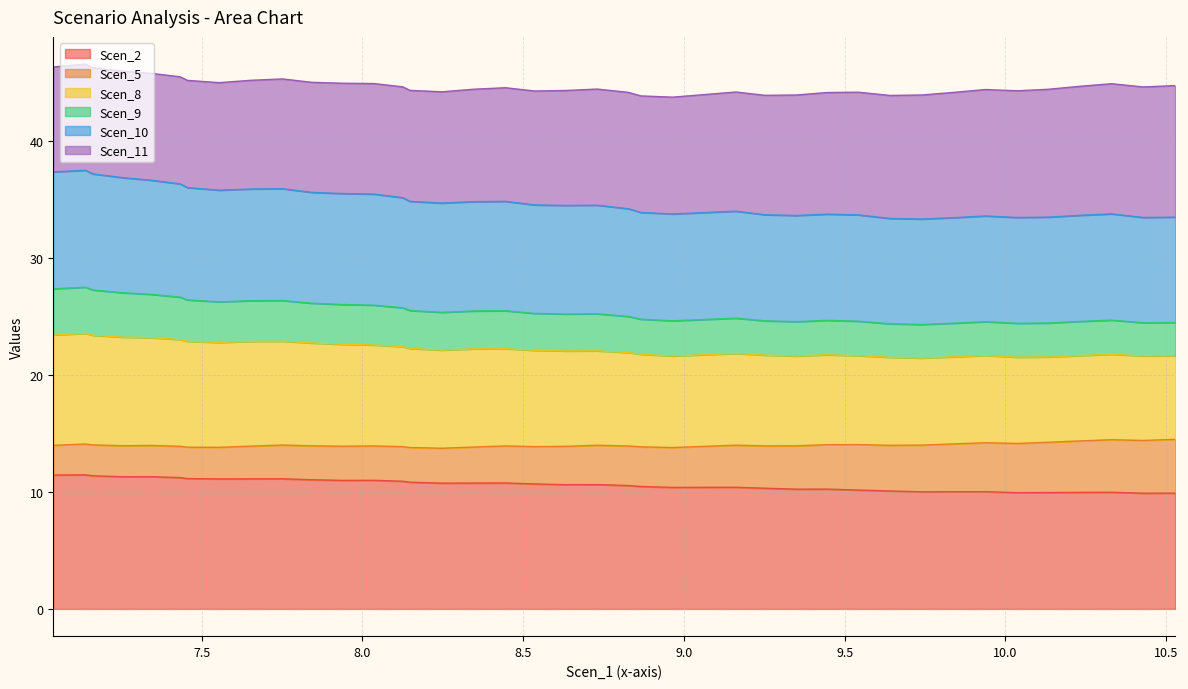

How many data points does each series have?

40